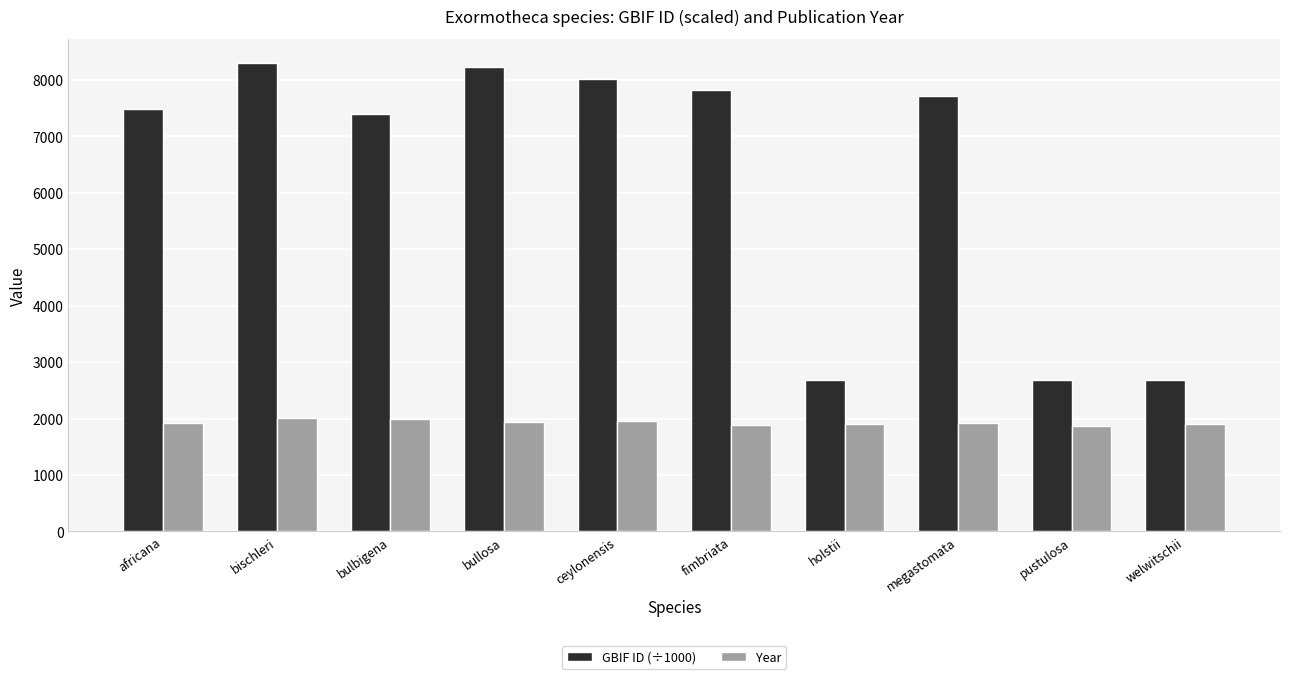

List the series in order of their overall mean, lowest first.

Year, GBIF ID (÷1000)